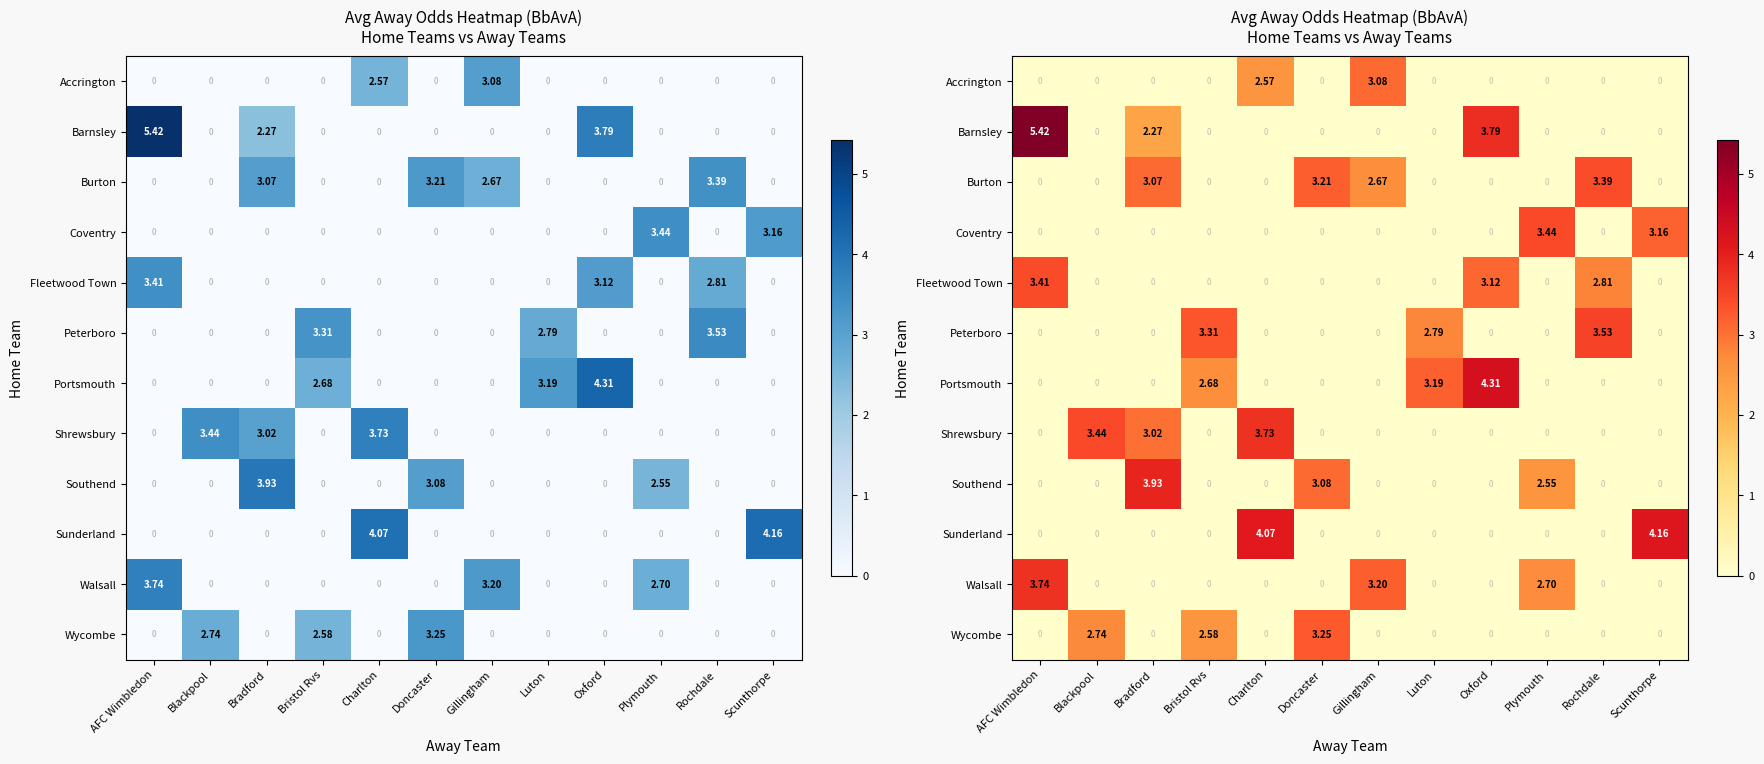

Which label corresponds to the largest value in the chart?

AFC Wimbledon